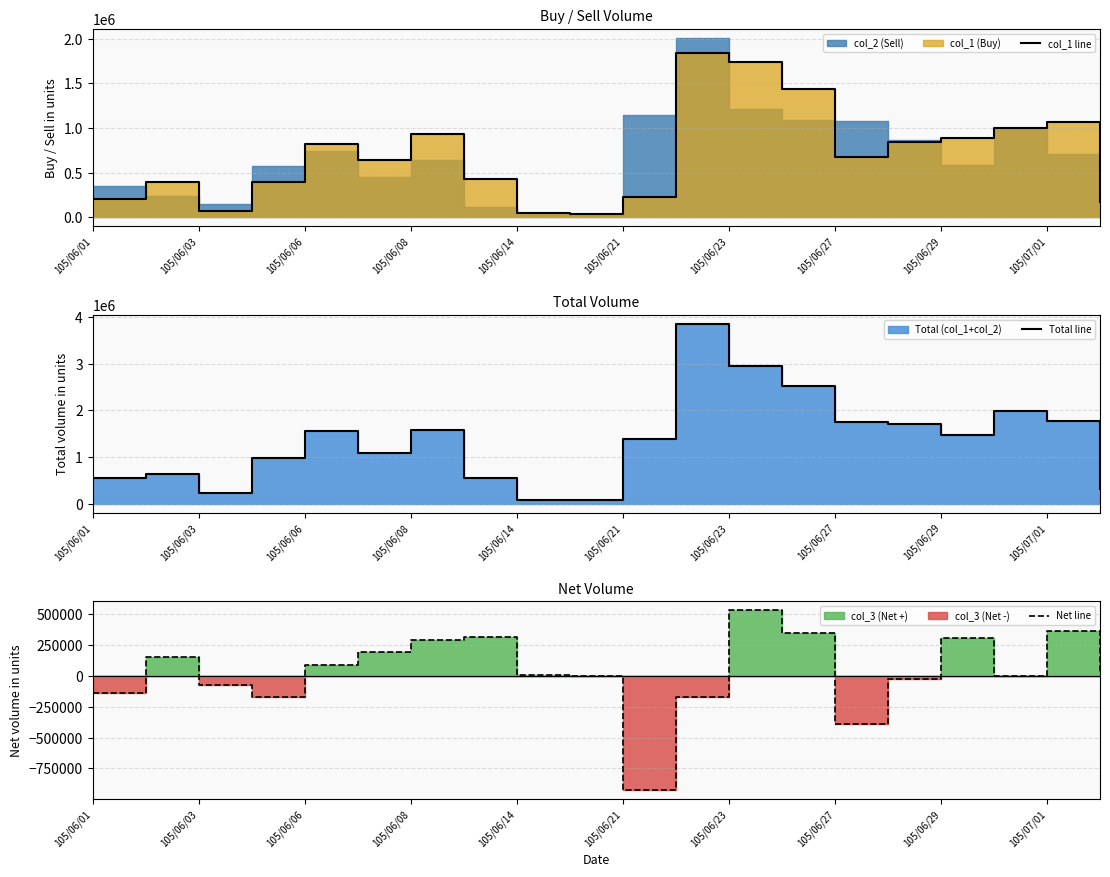

What is the value of the col_1 line point at the 5th from the left?

825000